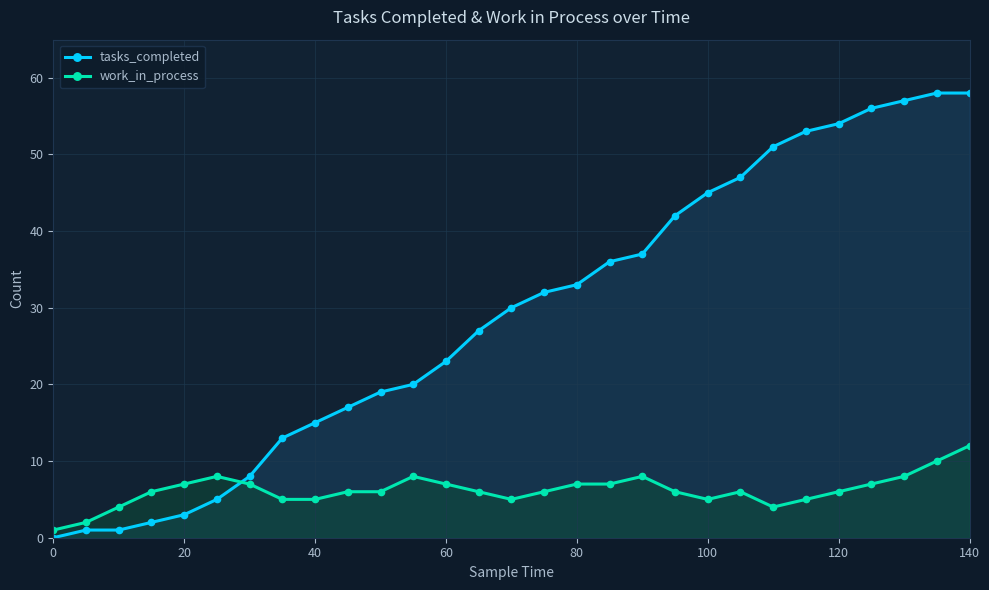

The work_in_process series shows 4 at 80. True or false?

False